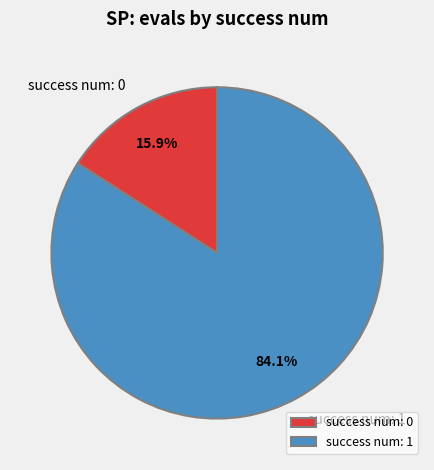

Combined, do success num: 0 and success num: 1 account for over 50%?

Yes